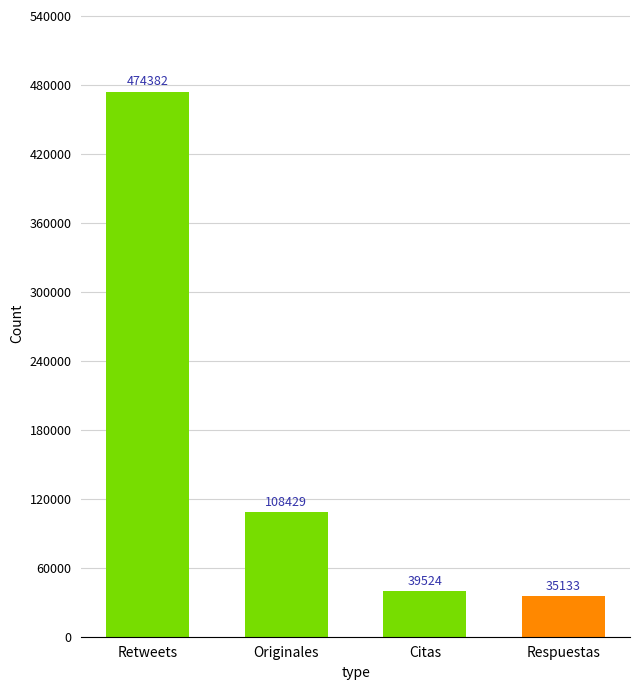

What is the label of the 3rd bar from the right?

Originales